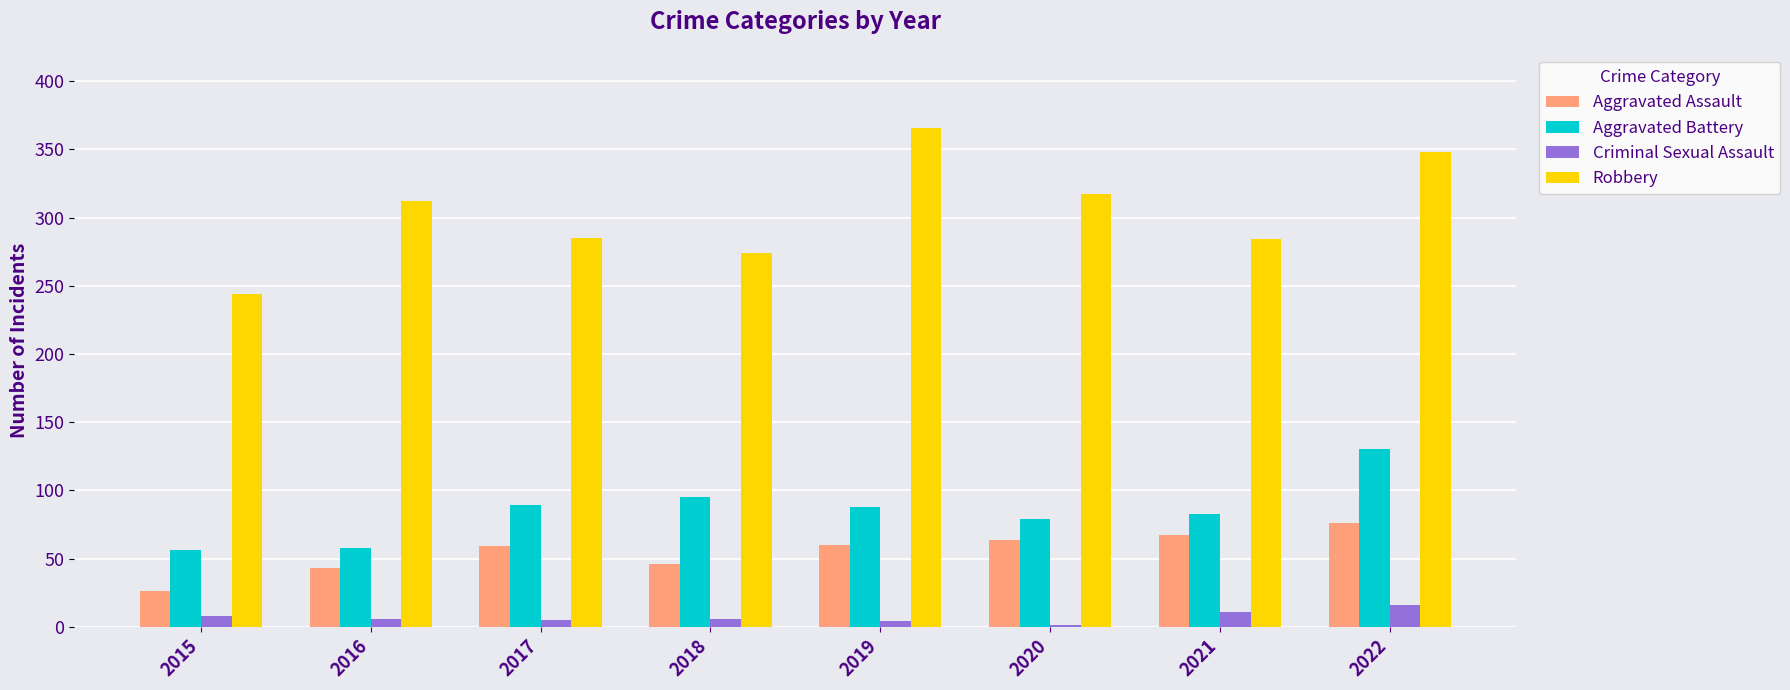

Between 2020 and 2022, which series saw the biggest shift?

Aggravated Battery